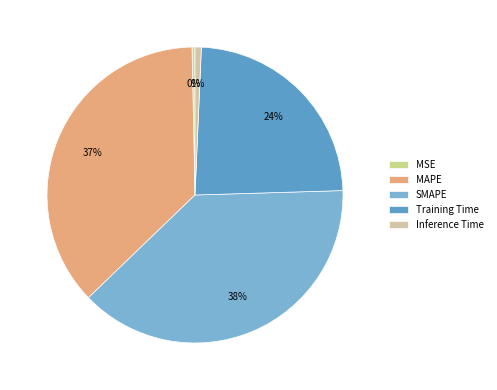

Which slice is the largest?

SMAPE